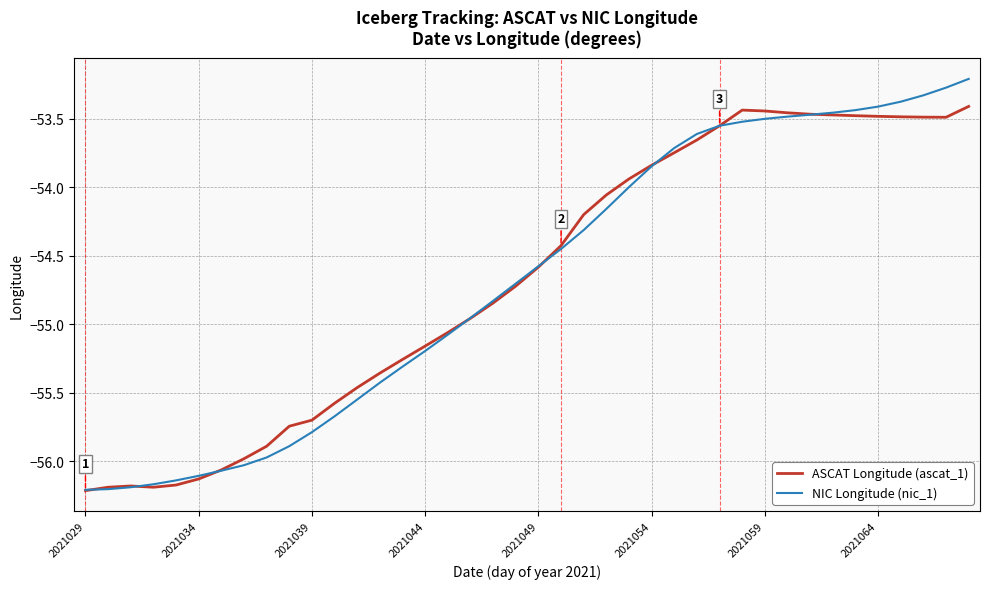

True or false: ASCAT Longitude (ascat_1) has more than 1 points higher than both neighbors.

True